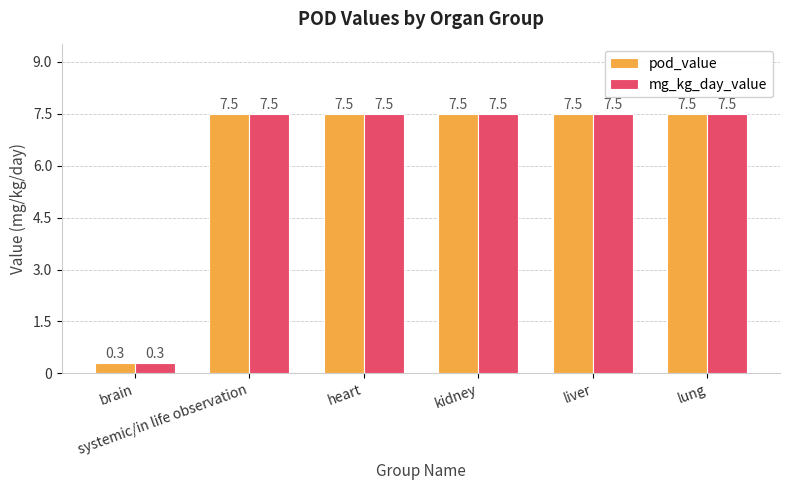

At how many categories does at least one series exceed 4?

5